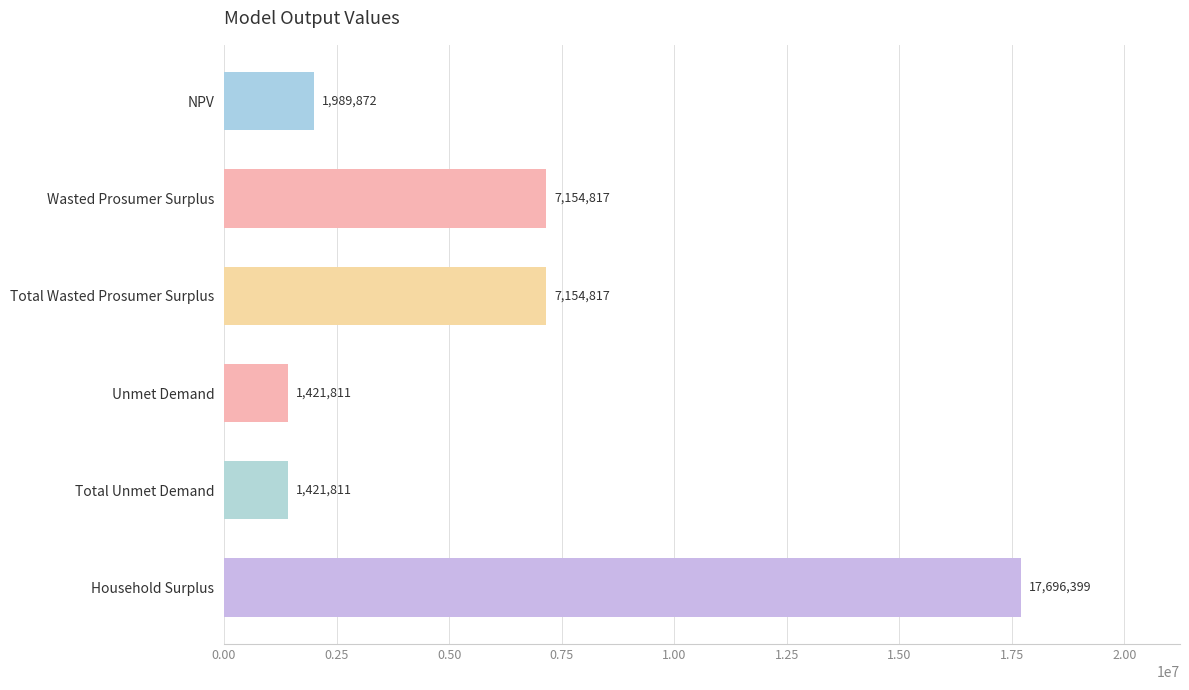

What is the maximum value shown in the chart?

17696398.6